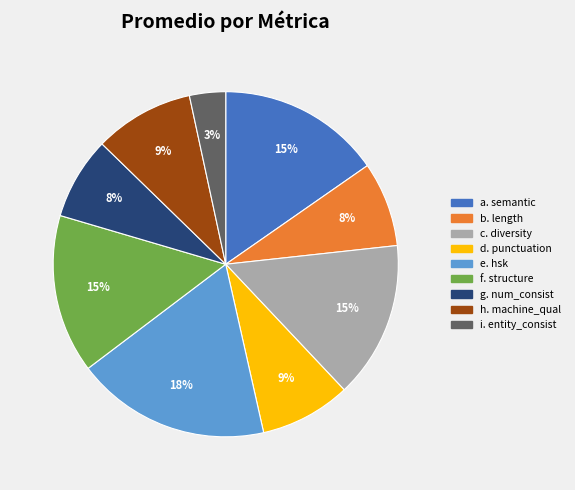

How many segments does this pie chart have?

9